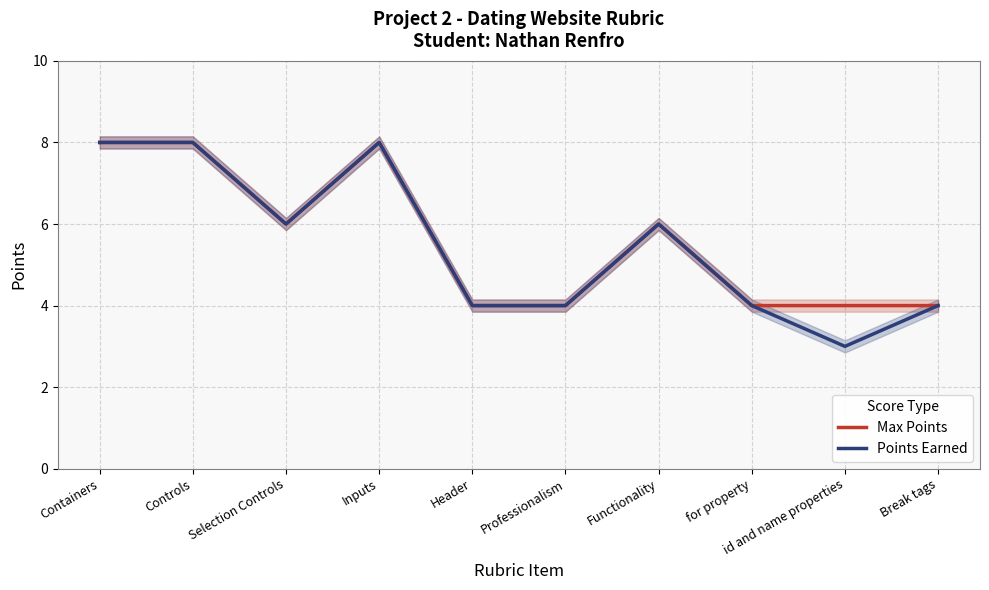

Rank the series by their average value, from lowest to highest.

Points Earned, Max Points